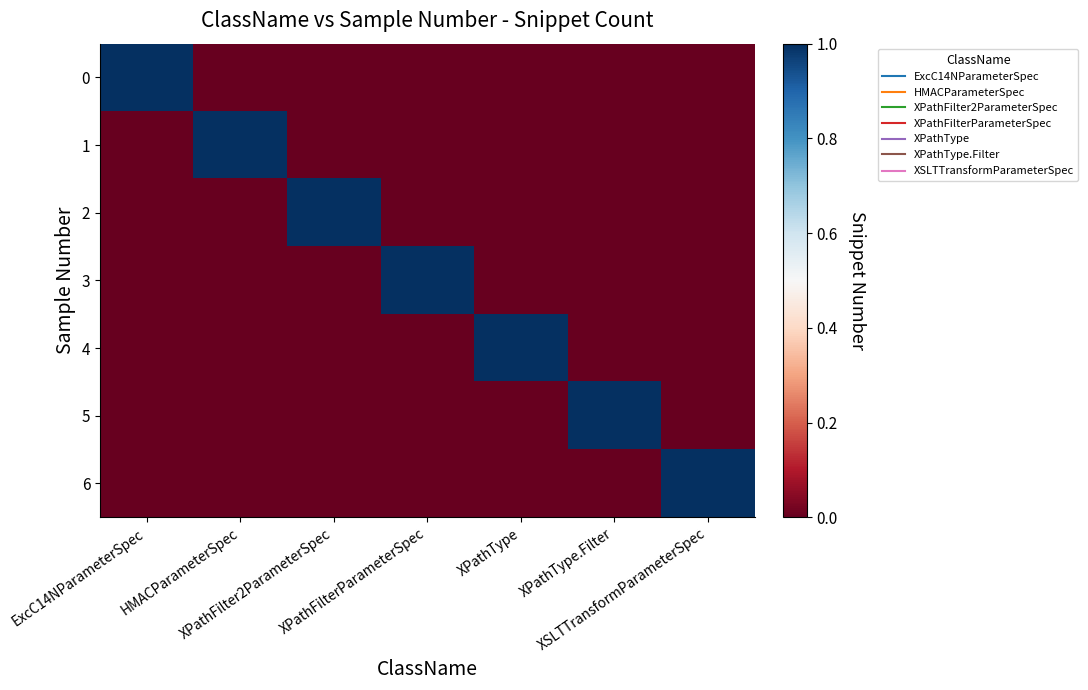

Which series changed the most between XPathType and XPathType.Filter?

4